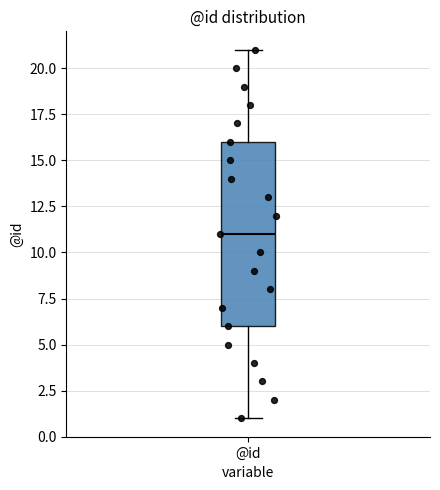

Transcribe this box plot: give where the median line is, the range the box spans, and where the two whiskers end, as read against the y-axis. The values are not printed on the chart, so give them approximately, as read against the axis.

median 11, box 6 to 16, whiskers 1 to 21